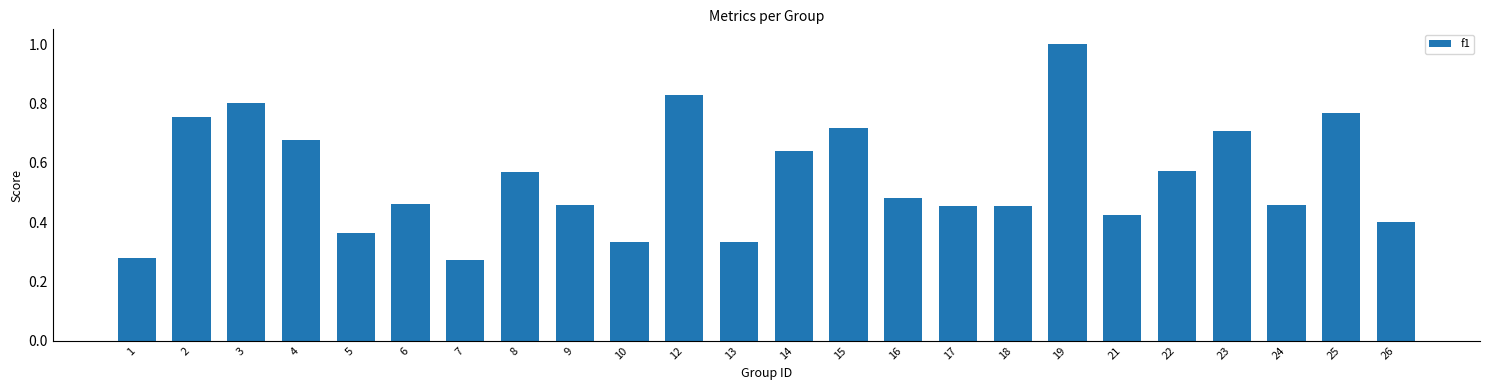

Are the bars horizontal?

No